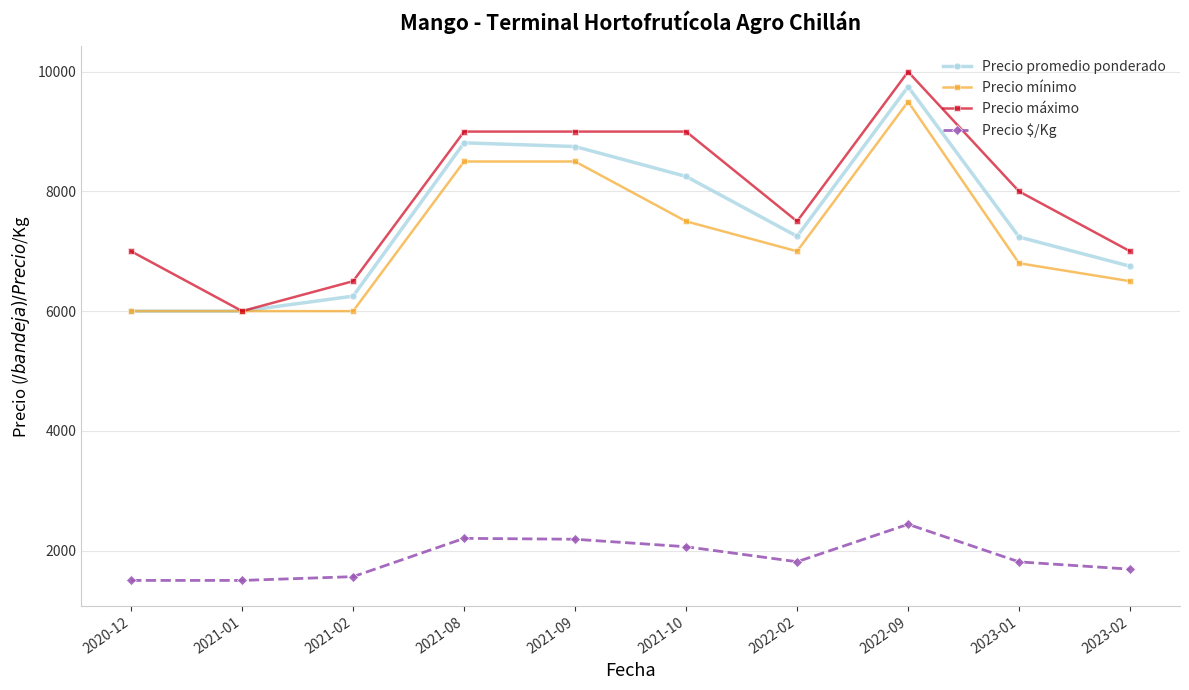

How many interior local peaks does the Precio promedio ponderado series have?

2